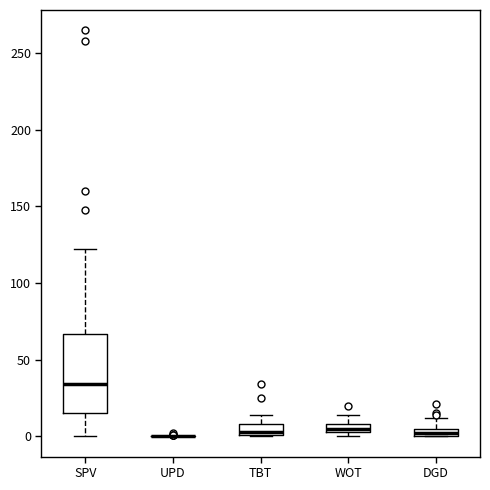

Where does the median line of the box for TBT sit on the y-axis? The values are not printed on the chart, so give them approximately, as read against the axis.

5